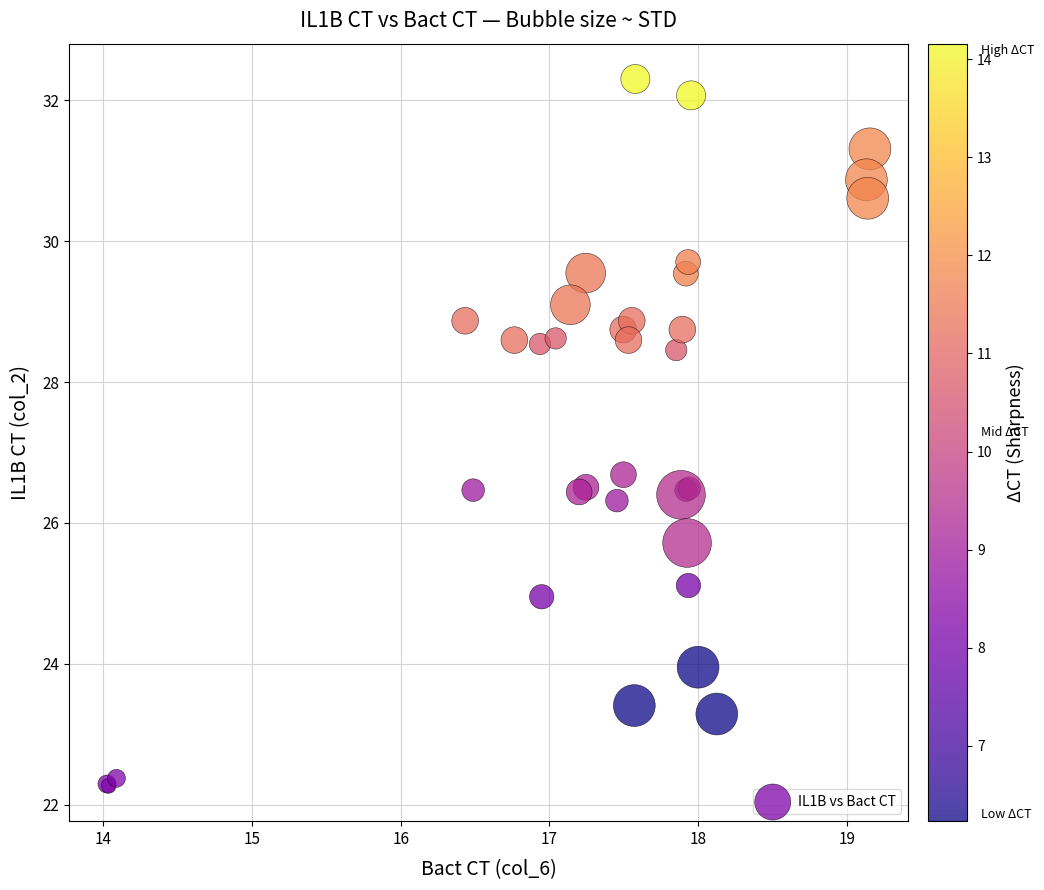

What Y value in the scatter plot is closest to 27?

26.7